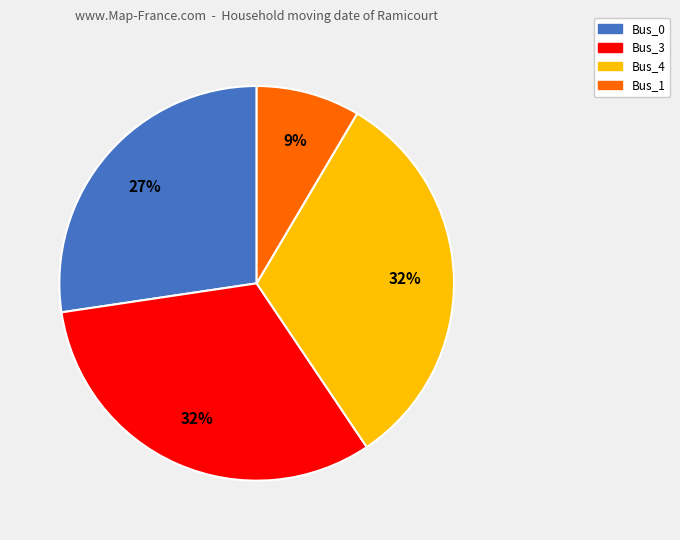

True or false: Bus_4 accounts for 46% of the total.

False